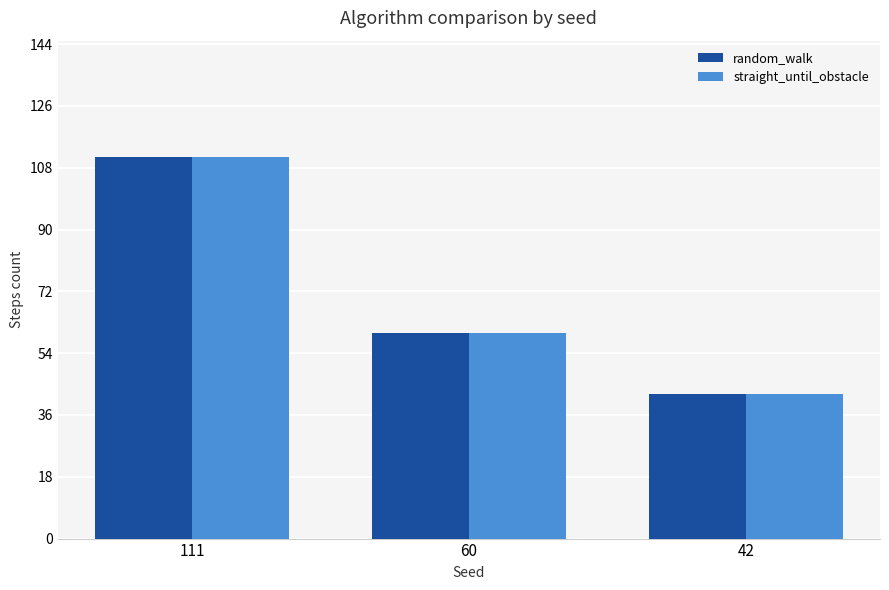

Count the number of categories in the chart.

3